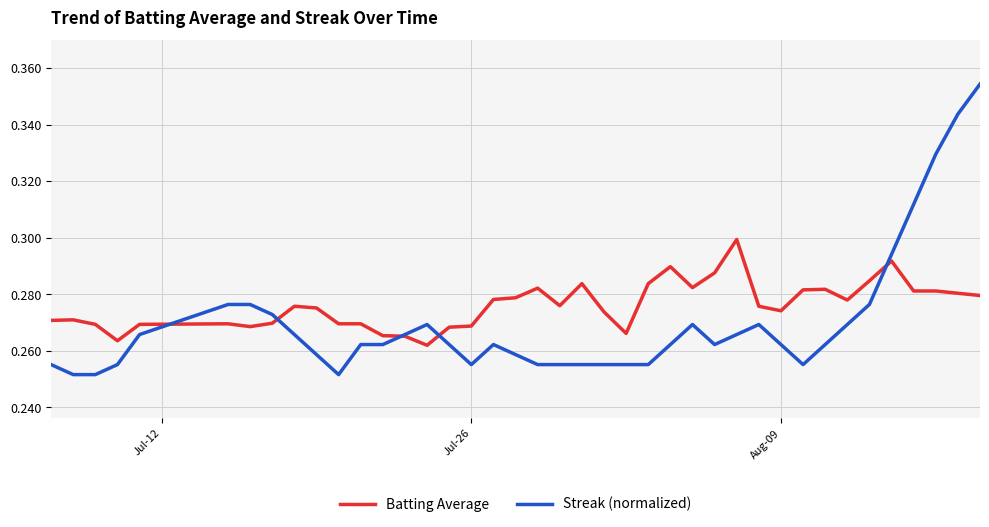

Rank the series by their average value, from lowest to highest.

Streak (normalized), Batting Average